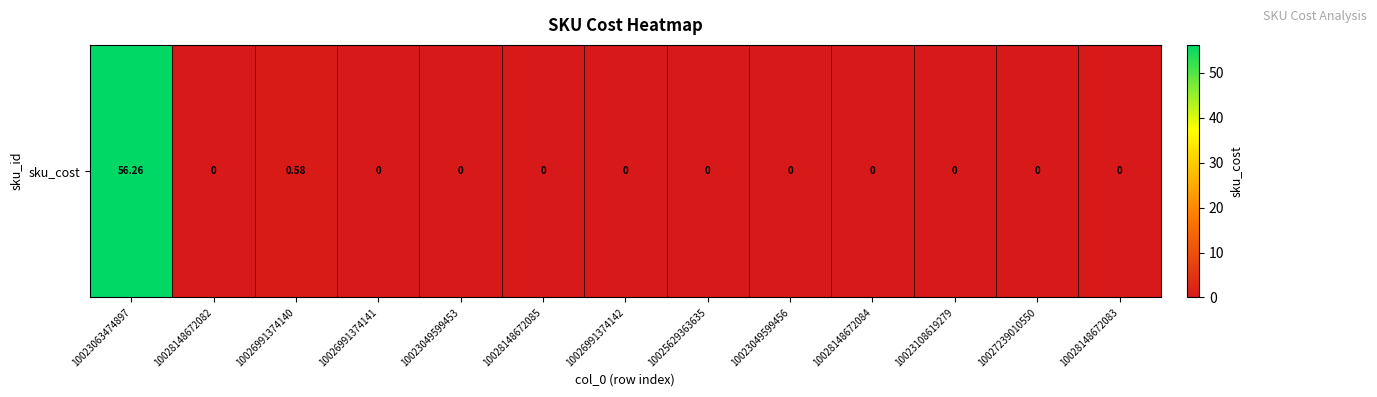

Is it true that the value at 10023108619279 is 0.0?

True